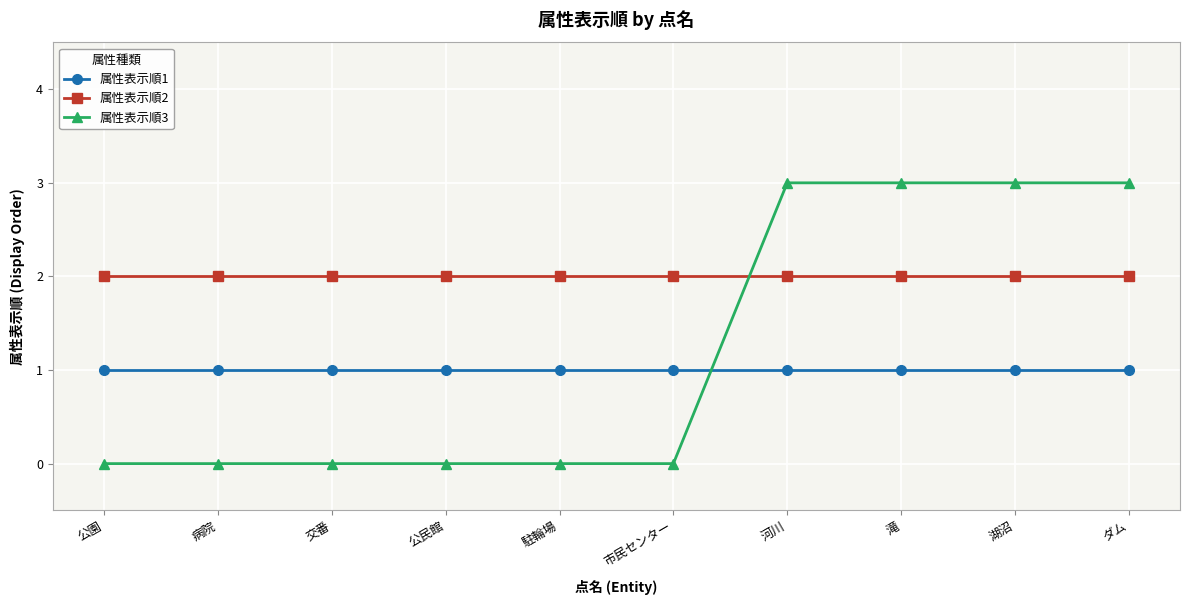

Reading right to left, list all the values displayed in this chart.

属性表示順1: 1	1	1	1	1	1	1	1	1	1
属性表示順2: 2	2	2	2	2	2	2	2	2	2
属性表示順3: 3	3	3	3	0	0	0	0	0	0